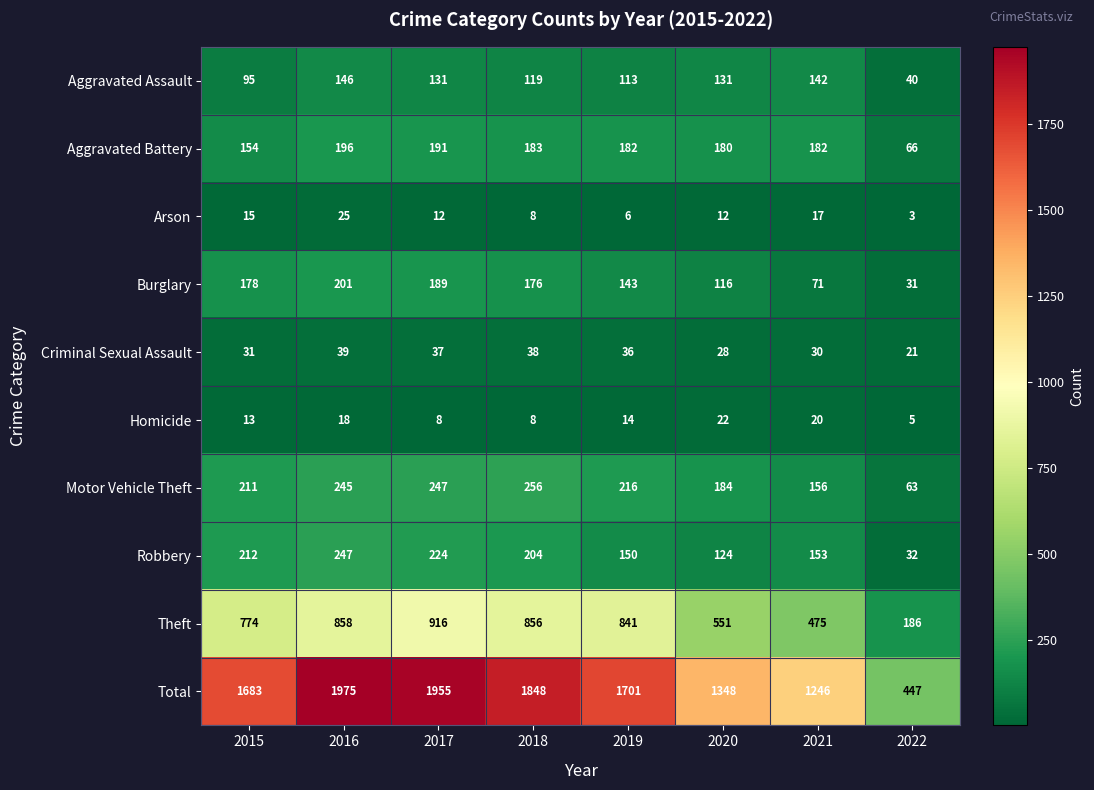

What is the sum of all Theft values?

5457